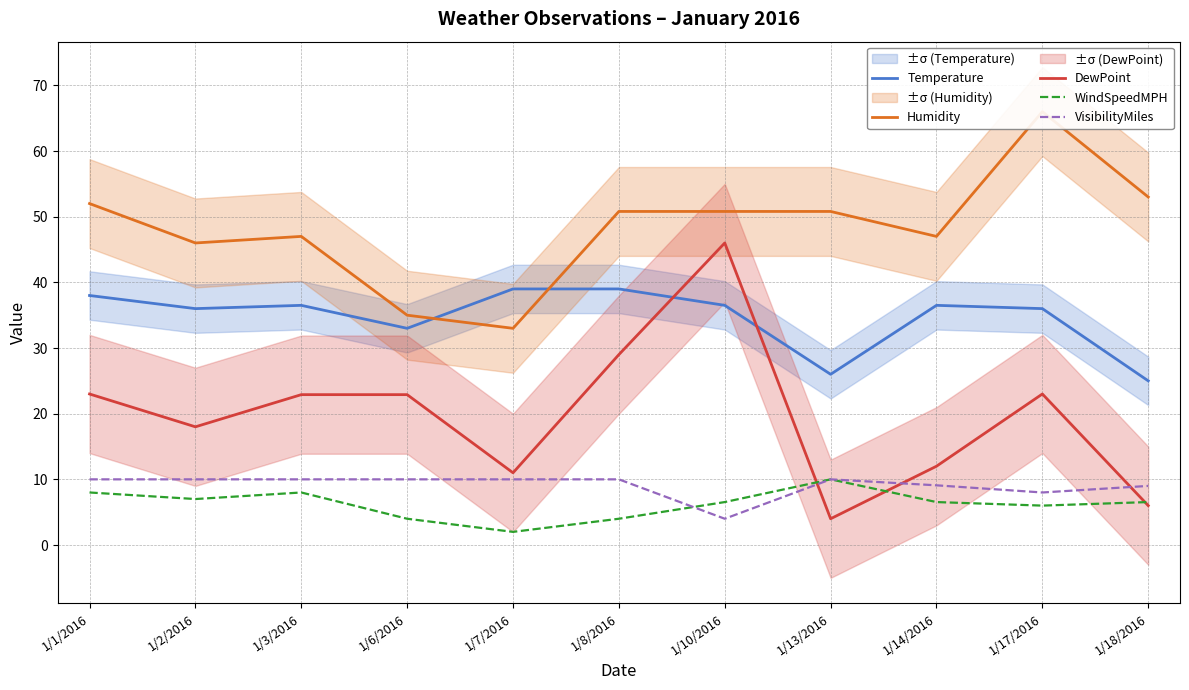

What is the difference between the Humidity values at 1/3/2016 and 1/13/2016?

3.8